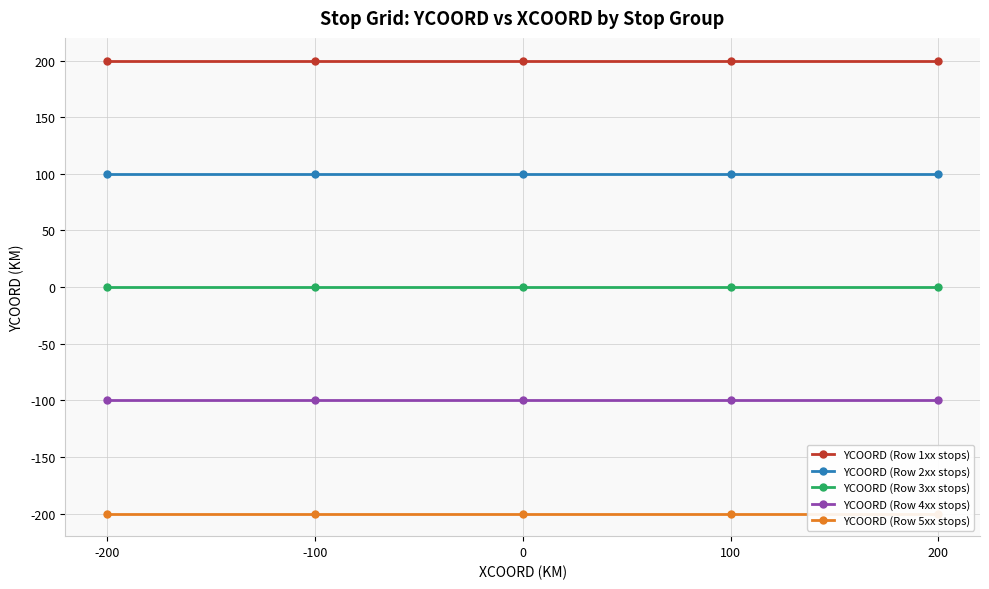

Which category has the lowest value in the YCOORD (Row 4xx stops) series?

-200